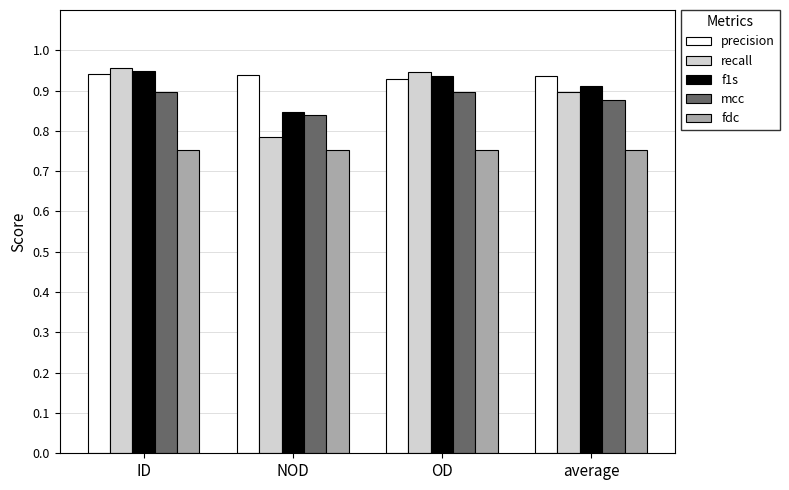

What is the difference between the second highest and minimum values in the recall series?

0.2